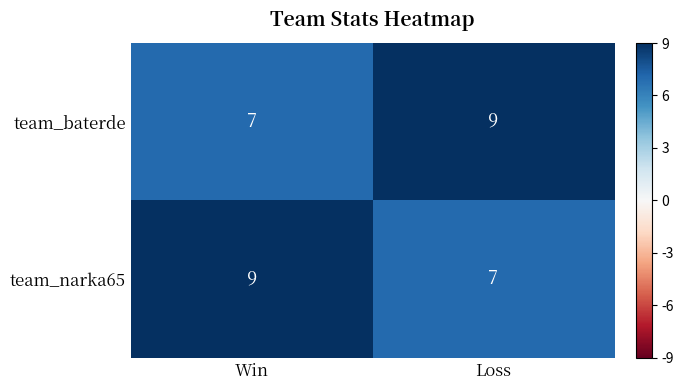

At how many categories does at least one series exceed 7?

2